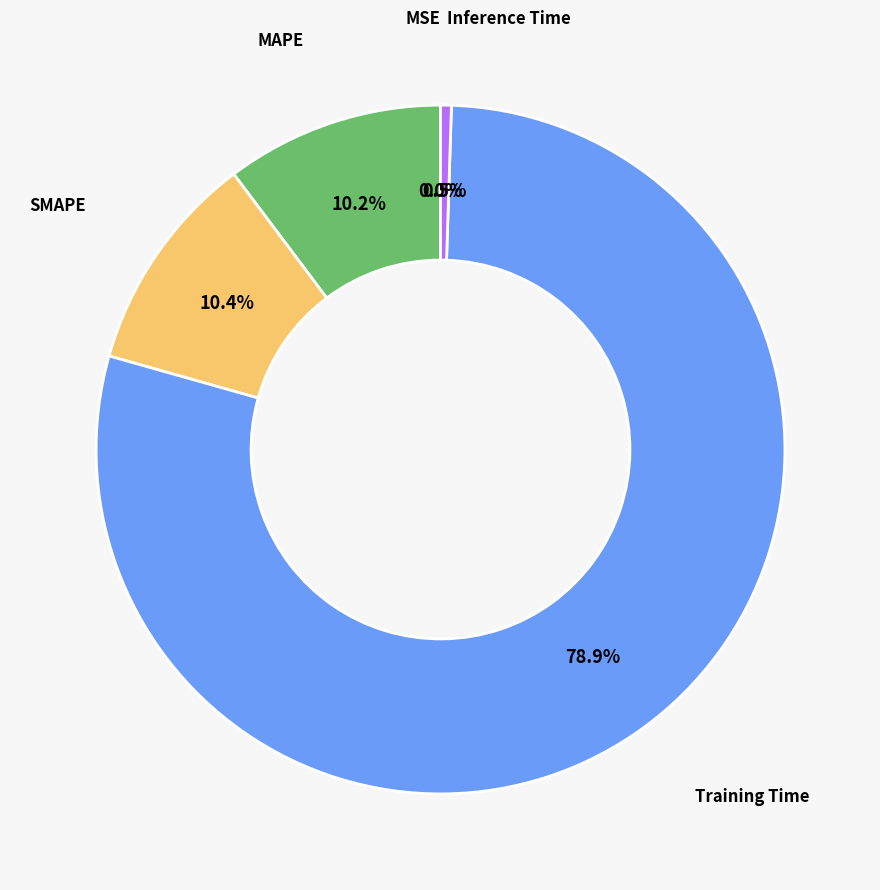

Which category has the biggest portion of the pie?

Training Time